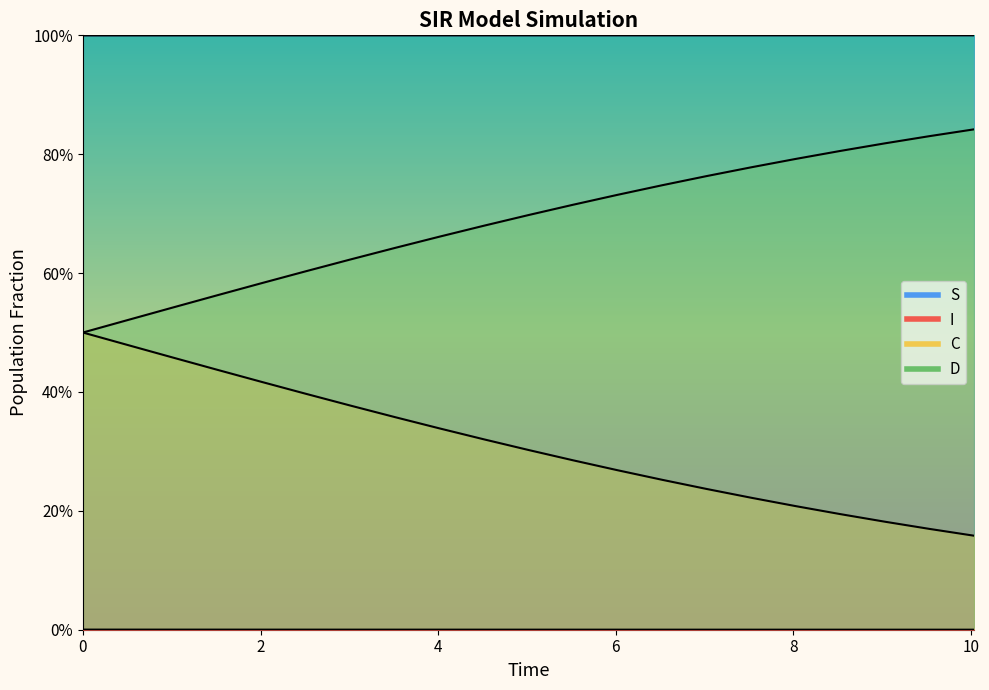

The value of I at 16 is 0.0. True or false?

False